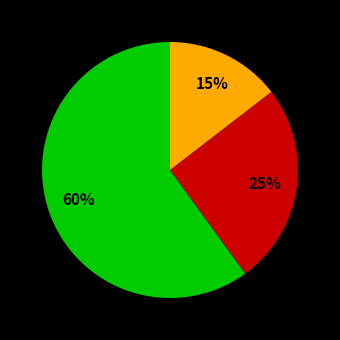

What percentage is the camila slice, to the nearest percent?

15%